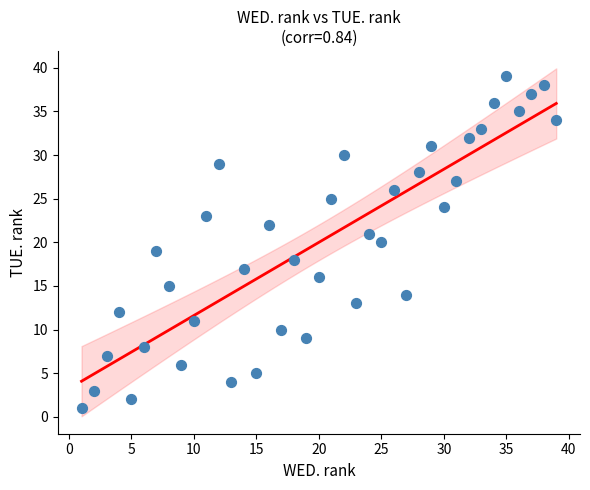

What is the range of X values (max minus min)?

38